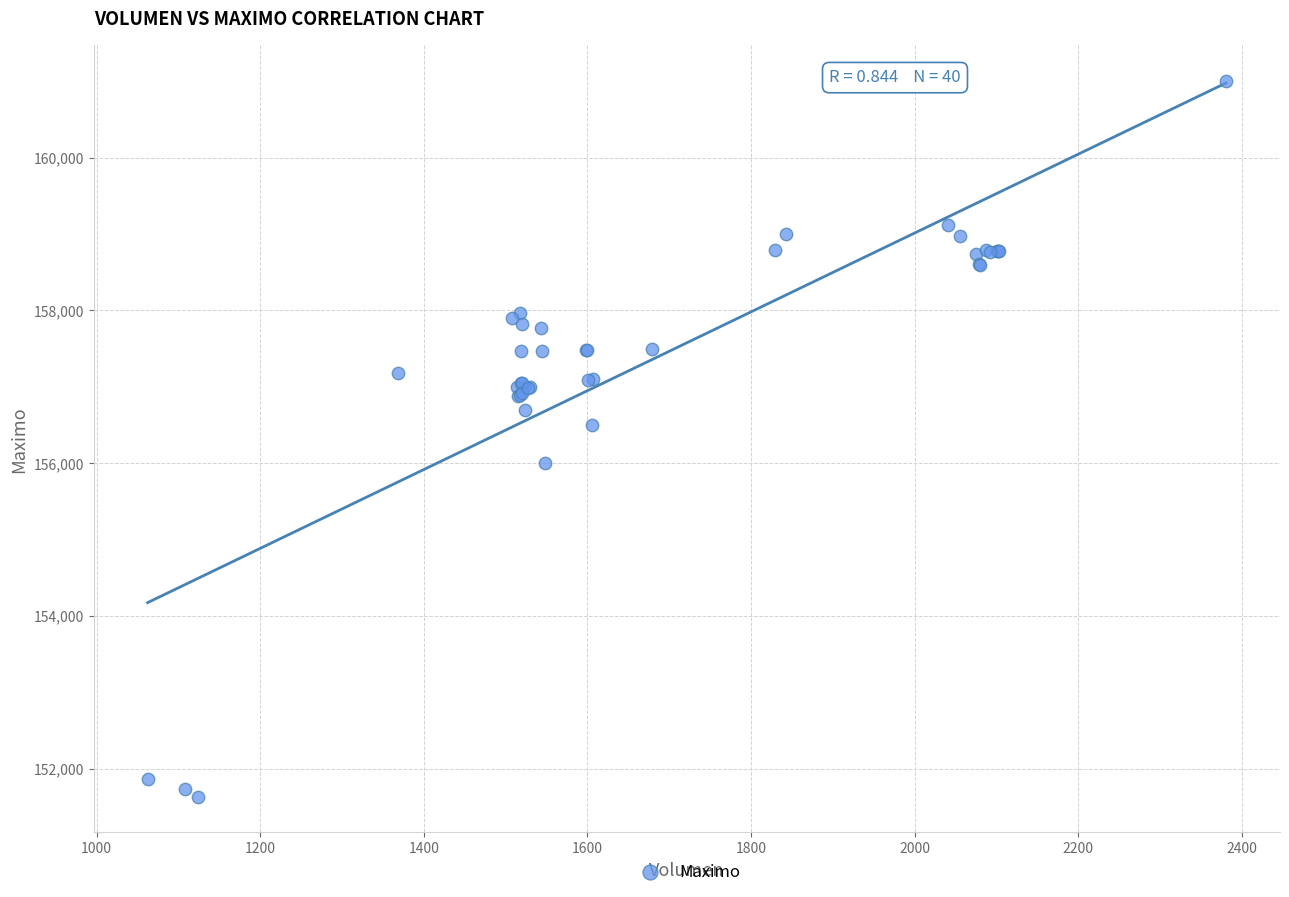

What Y value in the scatter plot is closest to 156316?

156500